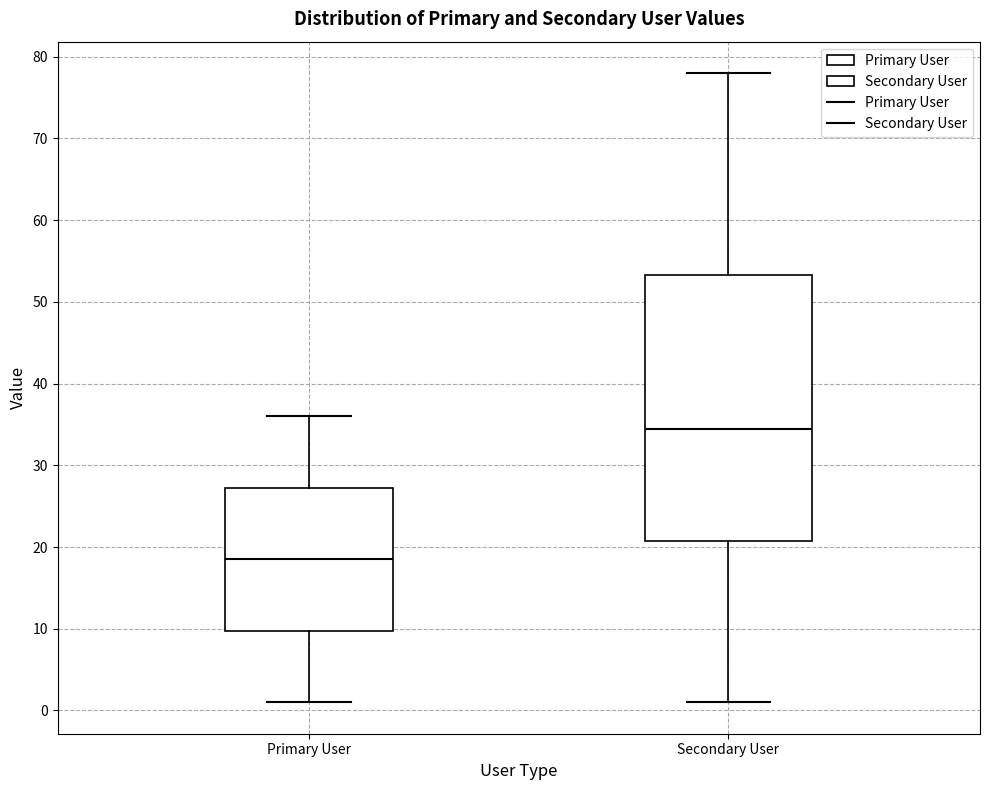

Where does the median line of the box for Primary User sit on the y-axis? The values are not printed on the chart, so give them approximately, as read against the axis.

19